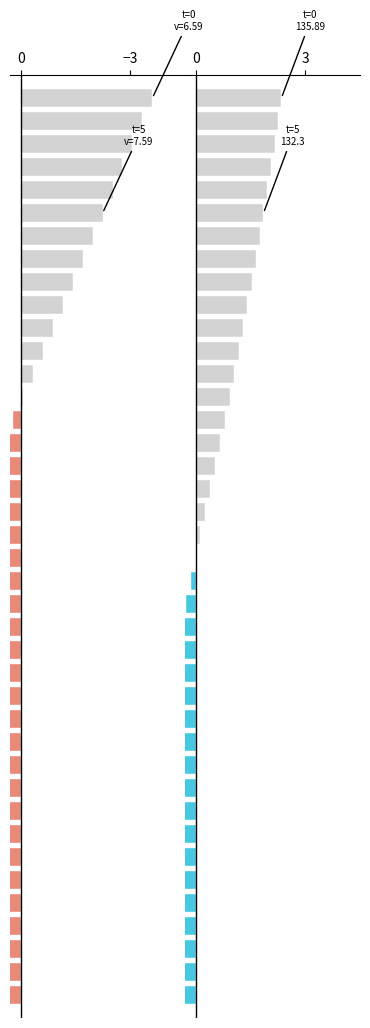

What is the difference between the highest and lowest values at 28?

1.8